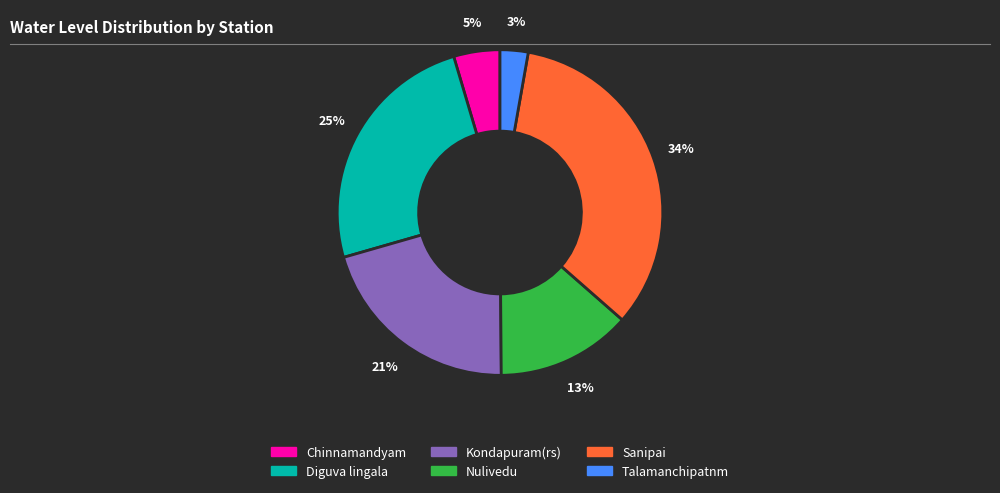

To the nearest percent, what percentage of the pie is Diguva lingala?

25%